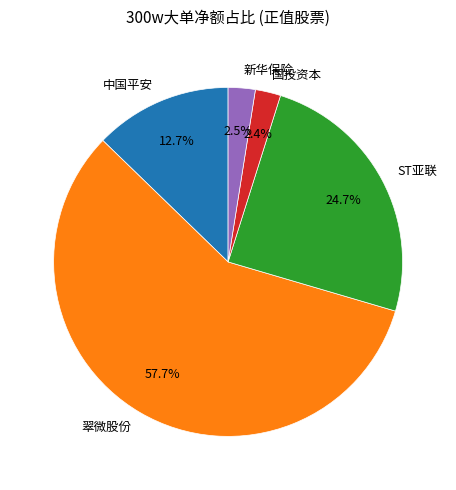

What is the largest slice in the pie chart?

翠微股份